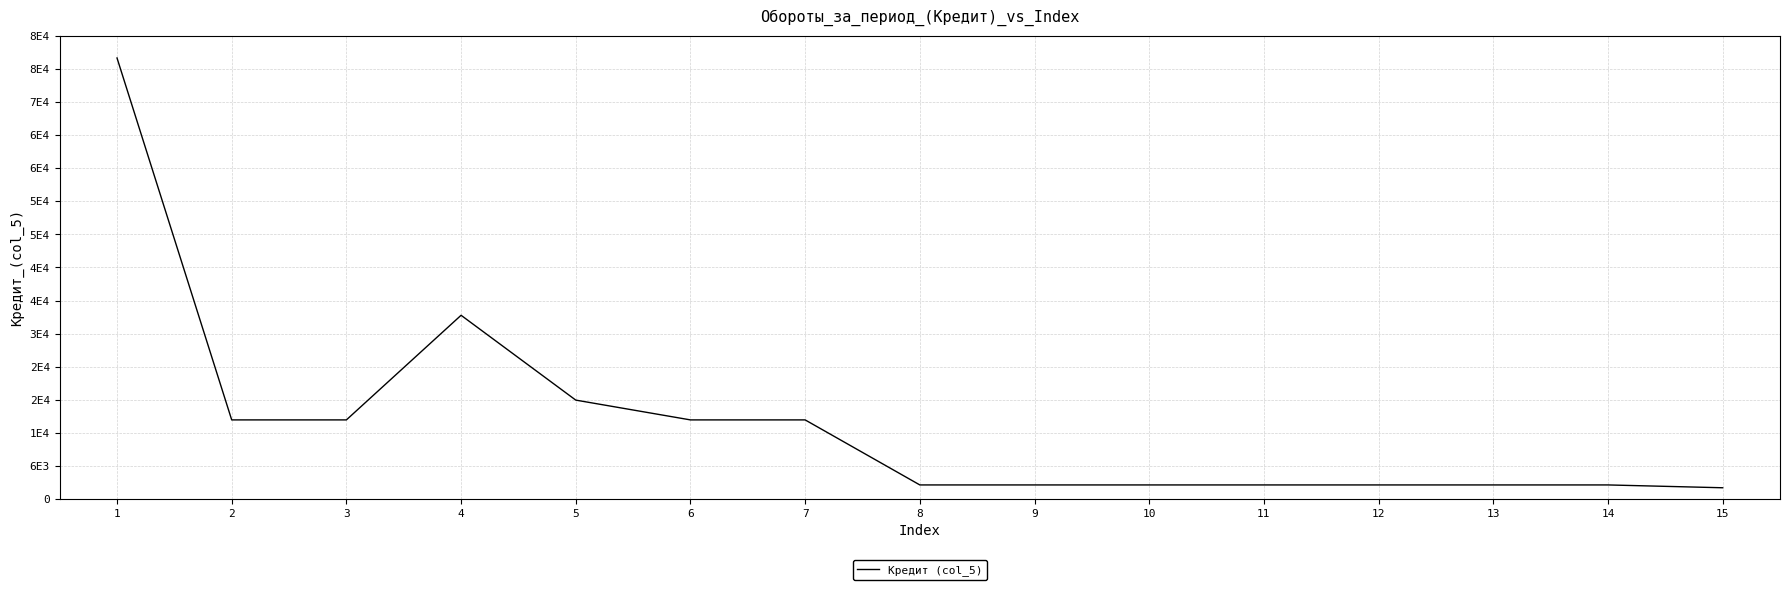

What is the ratio of the value at 11 to the value at 4?

0.1